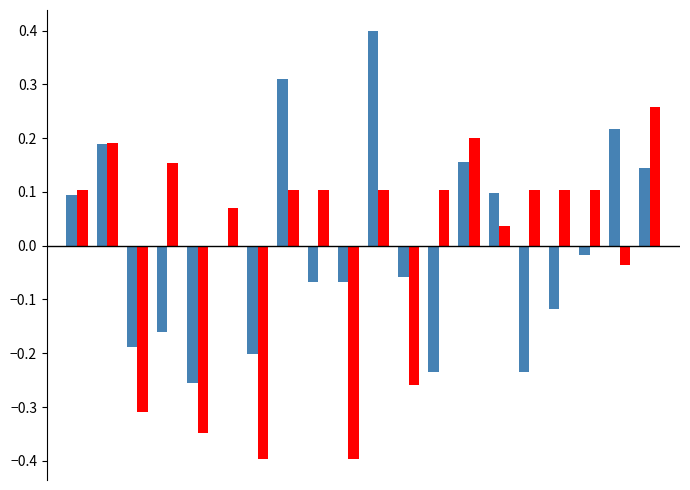

What is the maximum value shown in the chart?

0.4